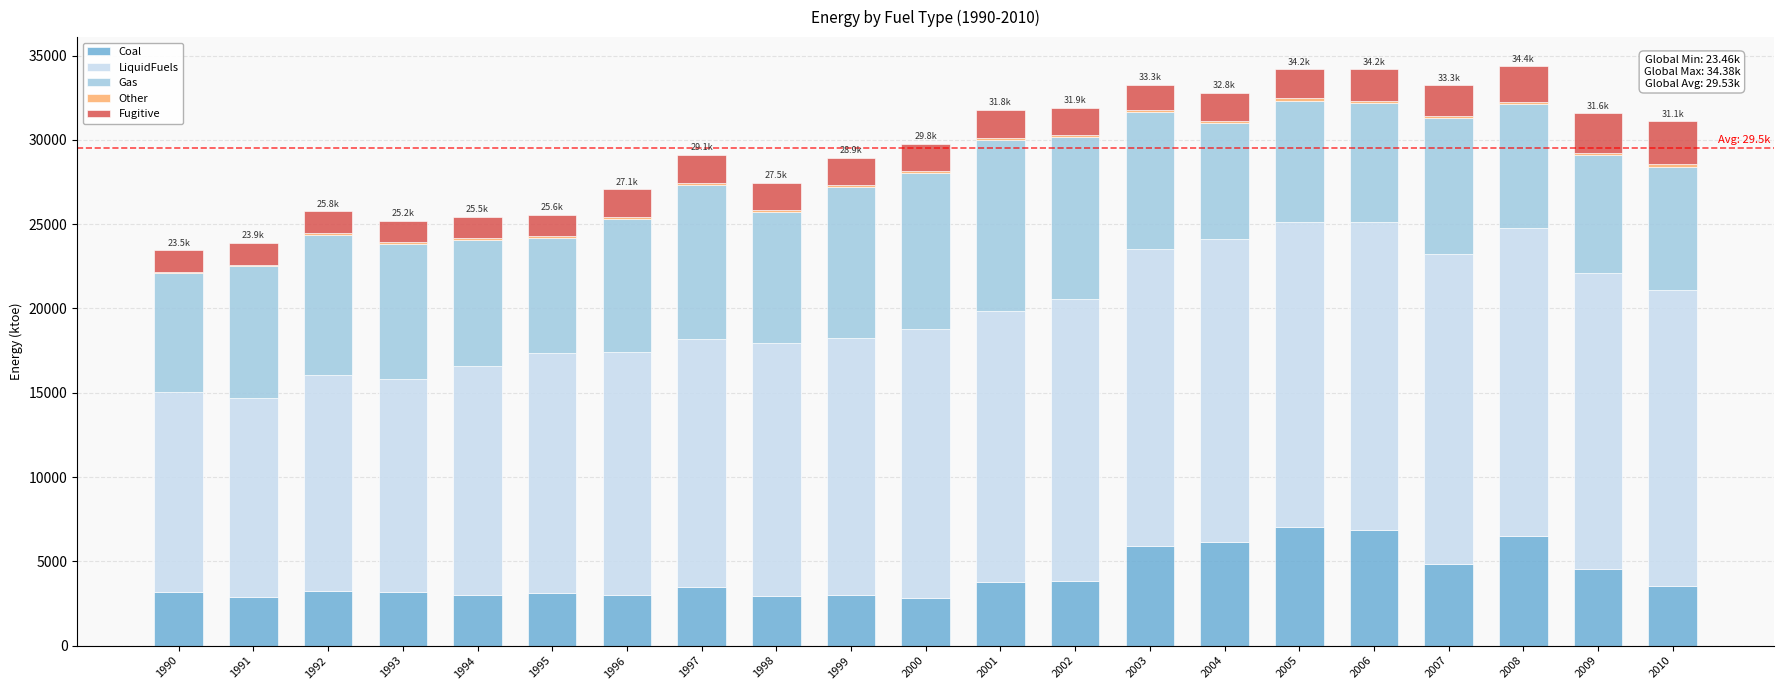

What is the maximum value for Coal?

7032.0